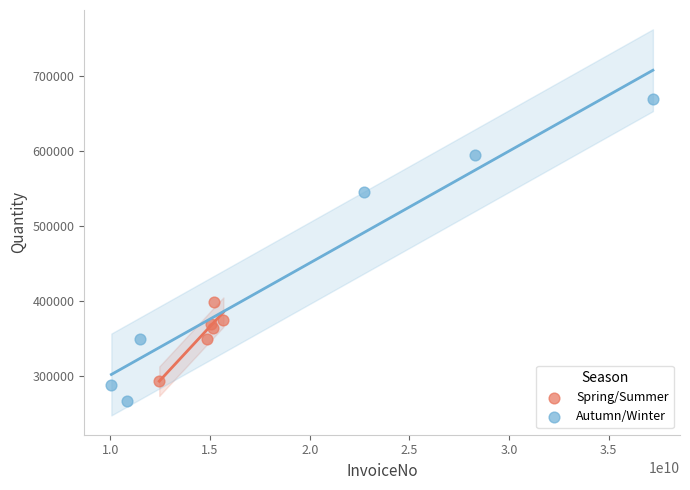

Which series reaches the maximum Y coordinate?

Autumn/Winter